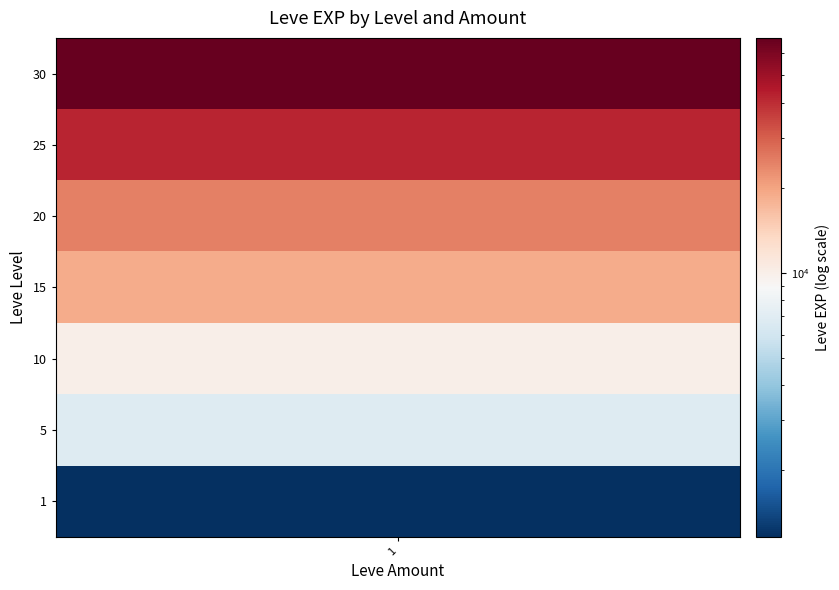

Is it true that 317 equals 18565 at 5?

False